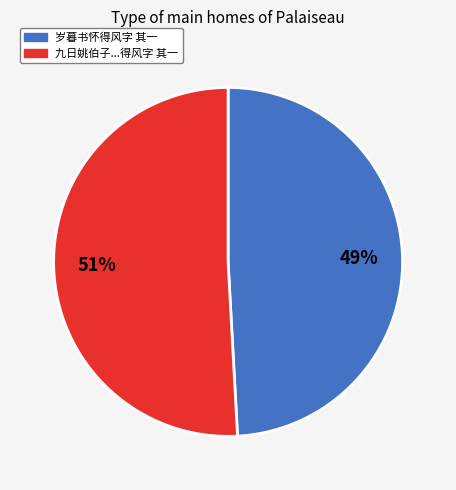

To the nearest percent, what is the average slice percentage?

50%